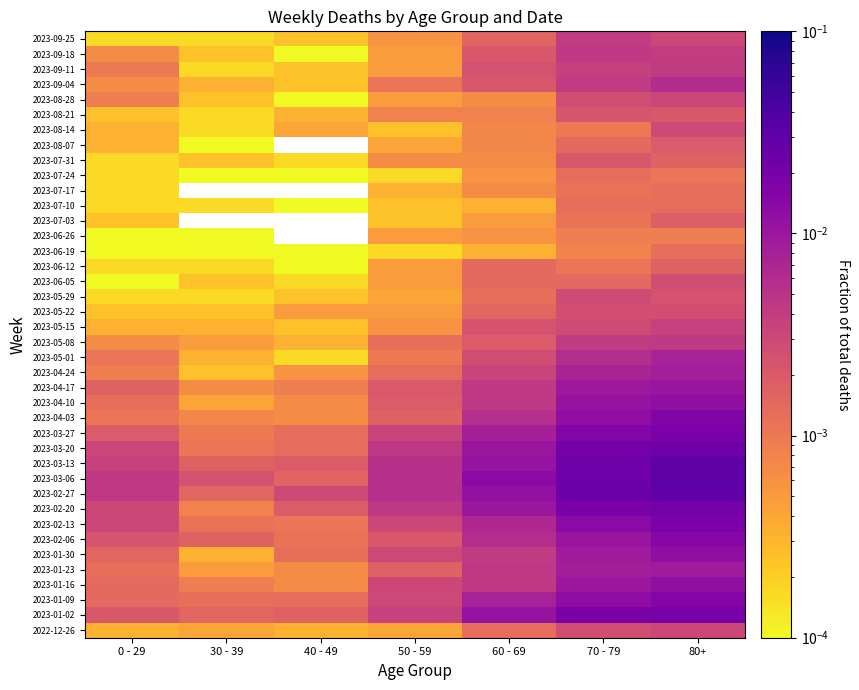

Is the value of 2022-12-26 at 40 - 49 greater than the value of 2023-09-11 at 30 - 39?

Yes